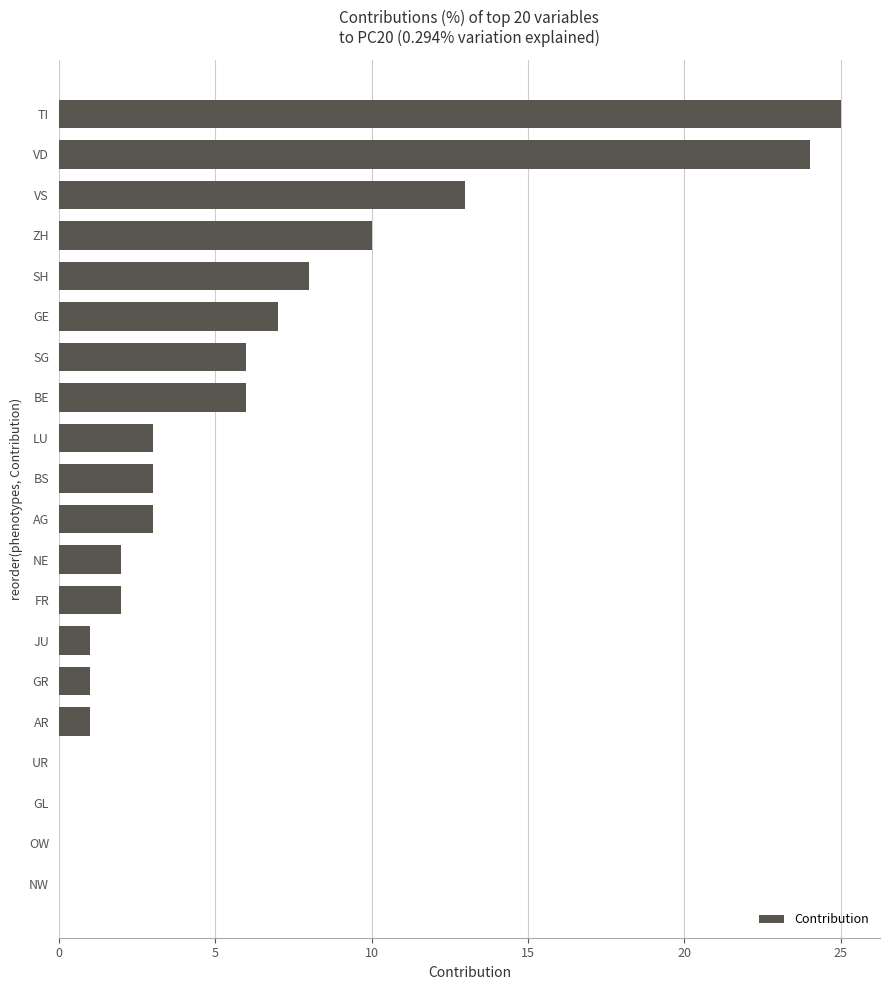

Count the number of data series in this chart.

1